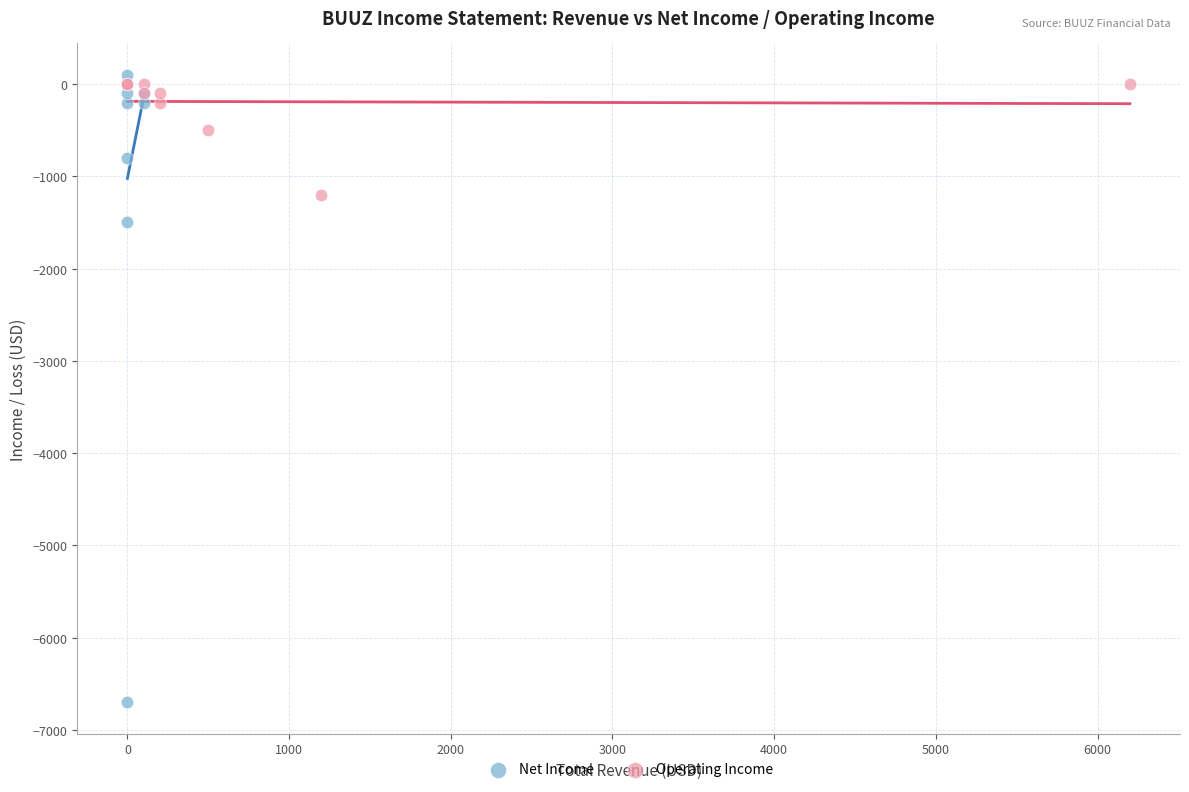

Which series has the largest Y range (max minus min)?

Net Income